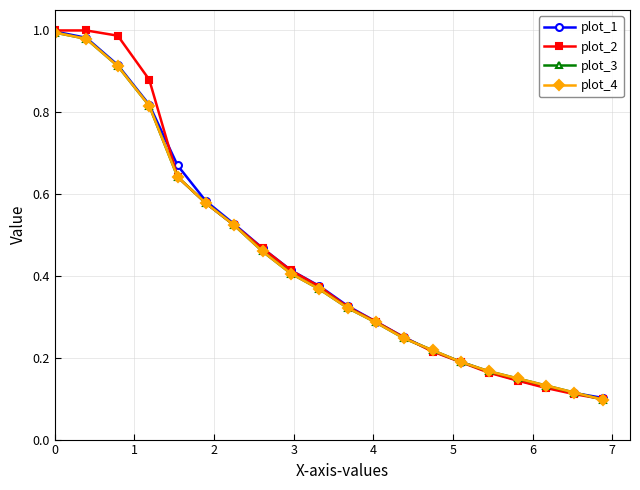

After their last crossing, which series has the higher values: plot_3 or plot_2?

plot_2